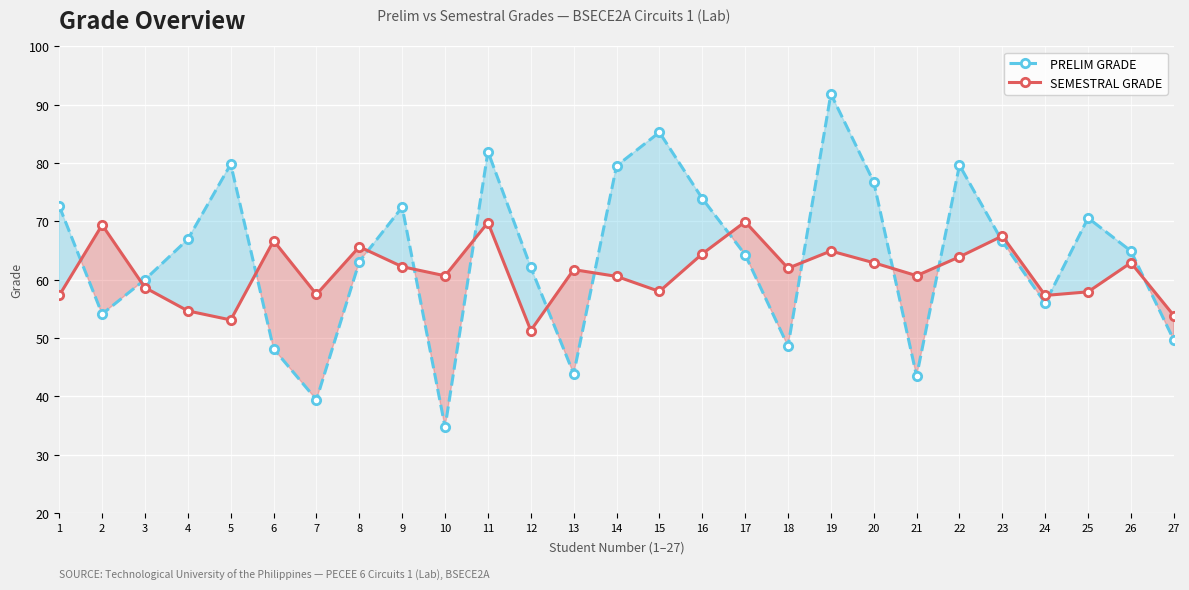

How many lines are shown in the chart?

2